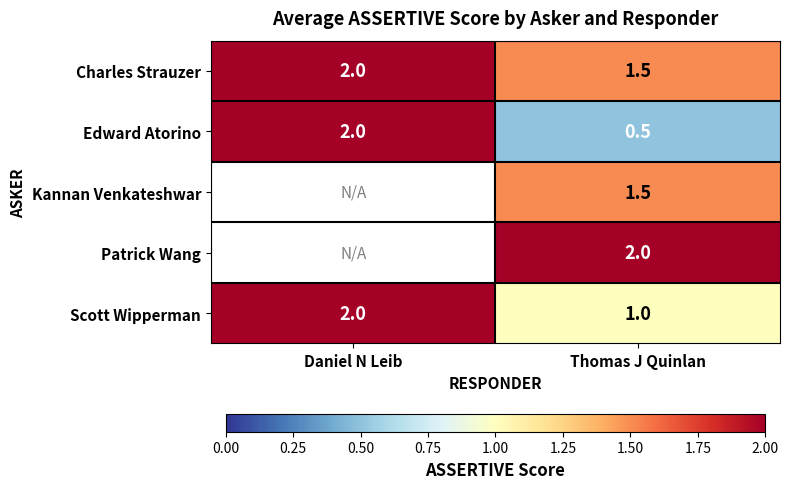

What is the difference between the Edward Atorino values at Daniel N Leib and Thomas J Quinlan?

1.5